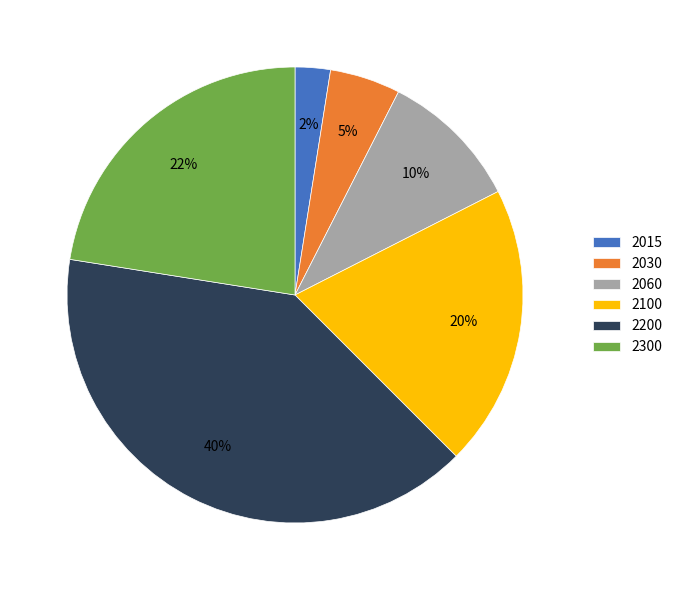

The 2060 slice represents 24% of the pie. True or false?

False